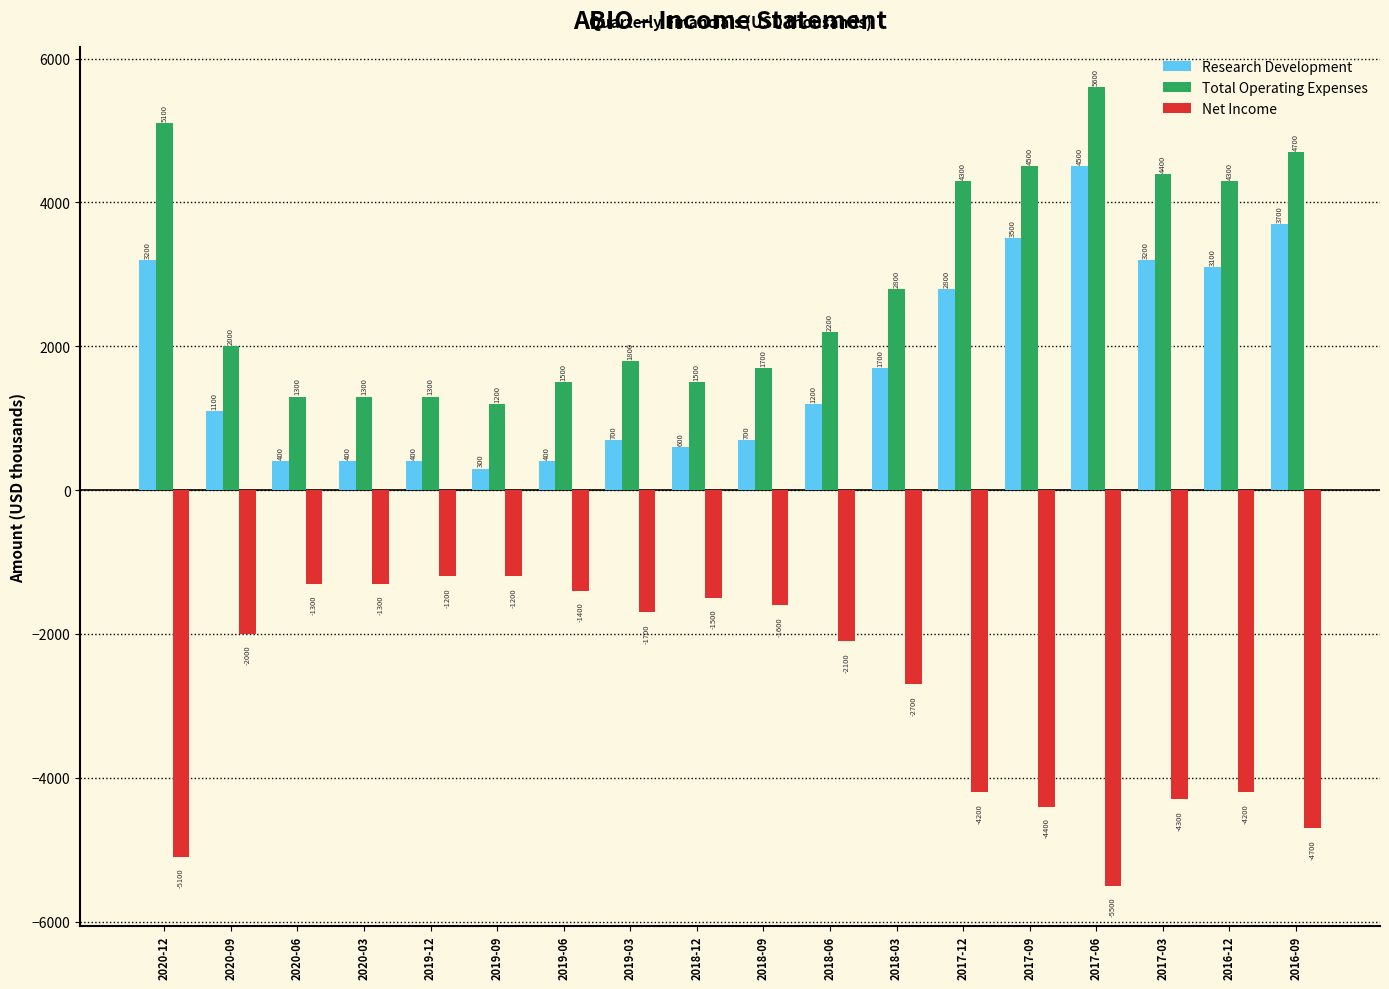

How many distinct data groups are displayed?

3